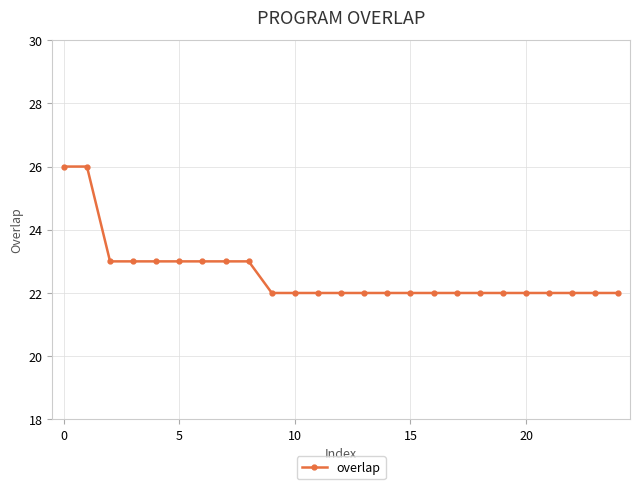

What is the value of the 18th point from the left?

22